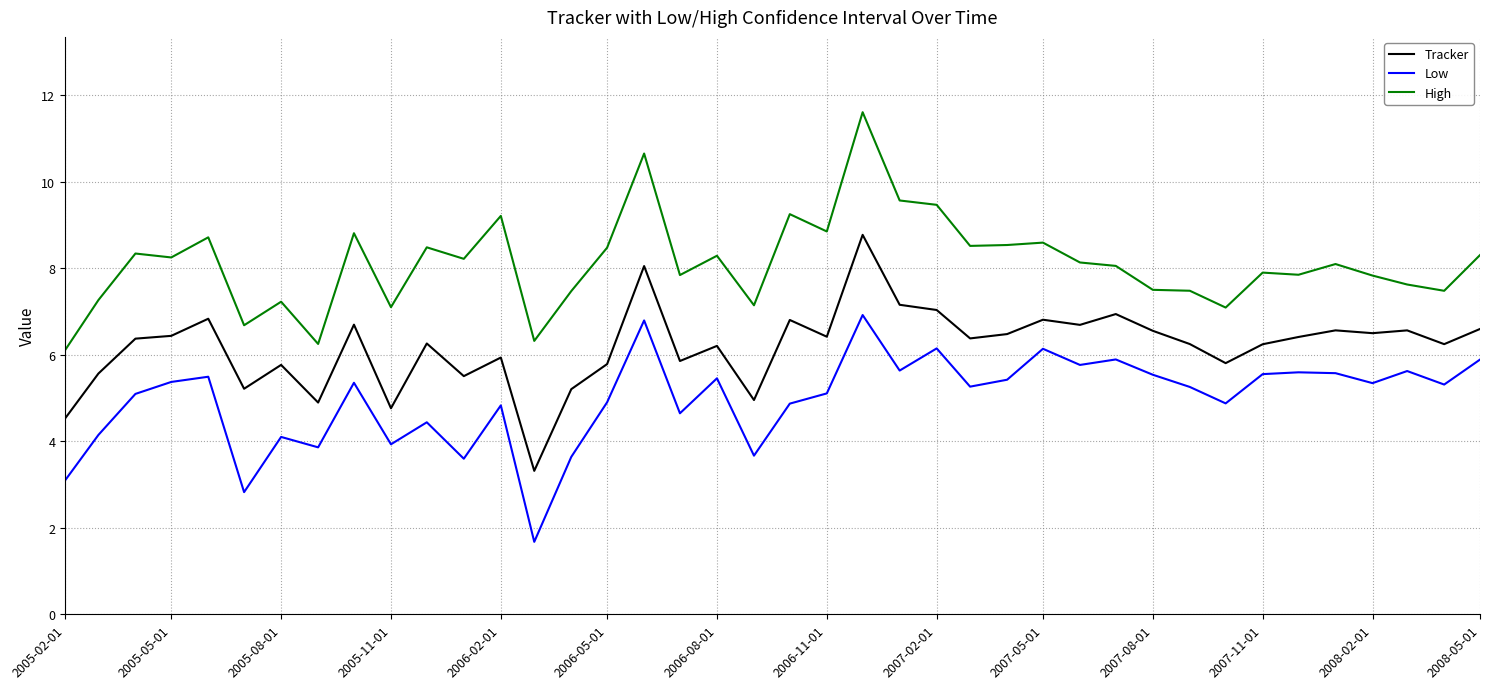

What is the lowest value of the Tracker series?

3.3